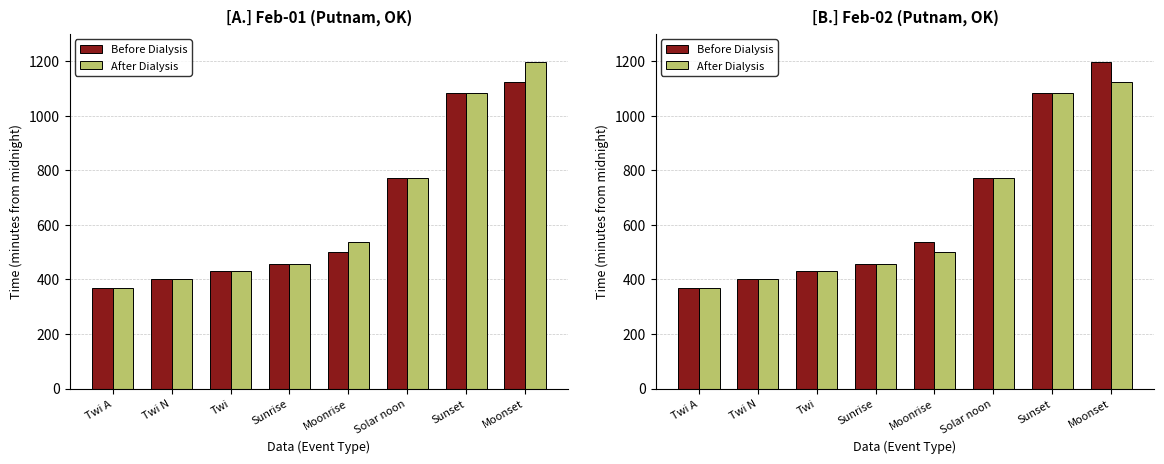

Between Solar noon and Sunrise, which is larger?

Solar noon